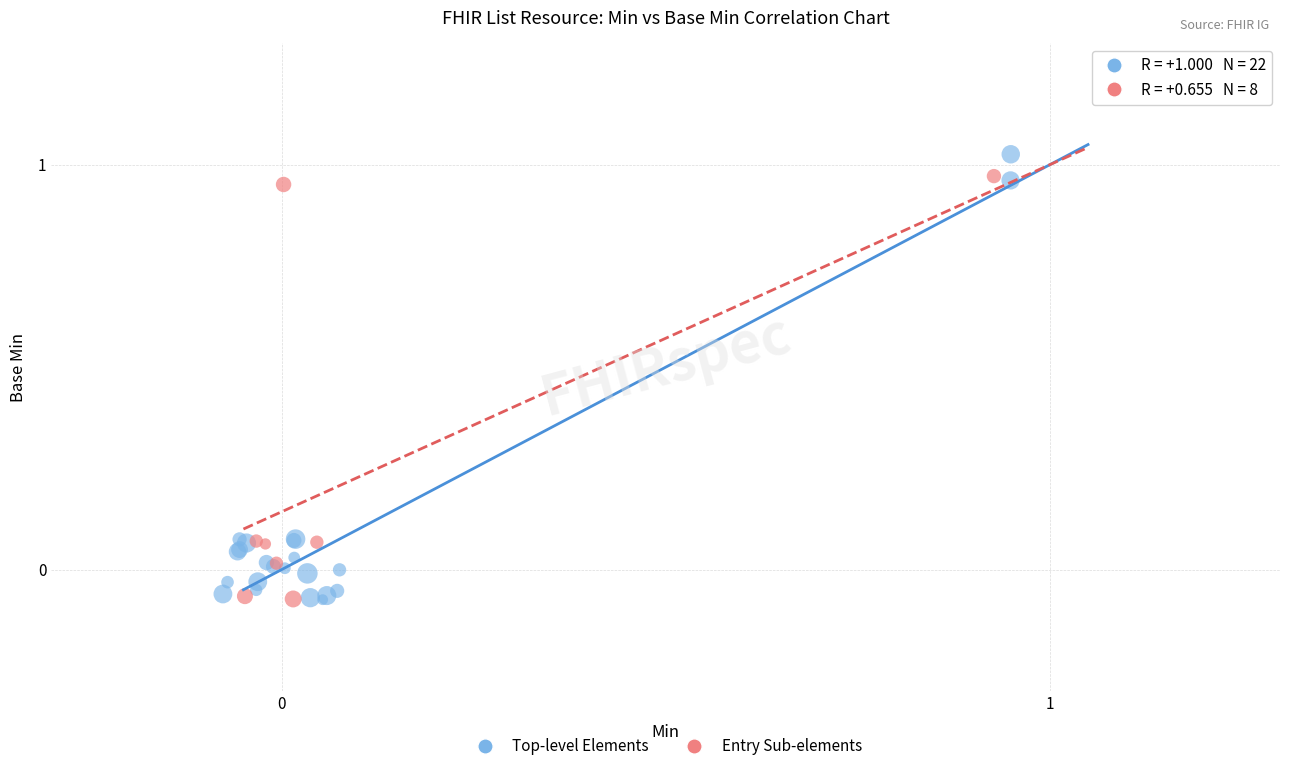

Which series has the largest Y range (max minus min)?

Top-level Elements